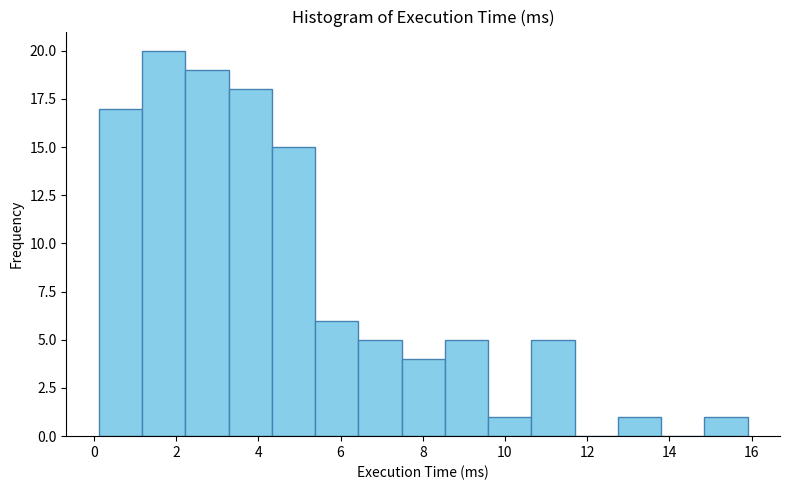

Which range on the x-axis has the tallest bar?

1.2 to 2.2